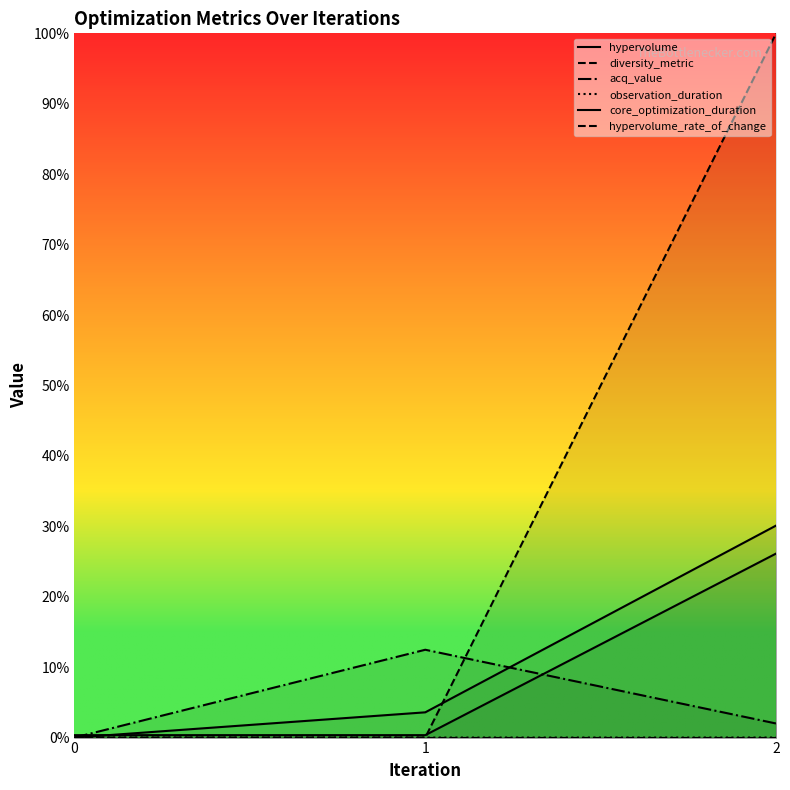

At 2, list the series in order from smallest to largest.

diversity_metric, observation_duration, acq_value, hypervolume, core_optimization_duration, hypervolume_rate_of_change